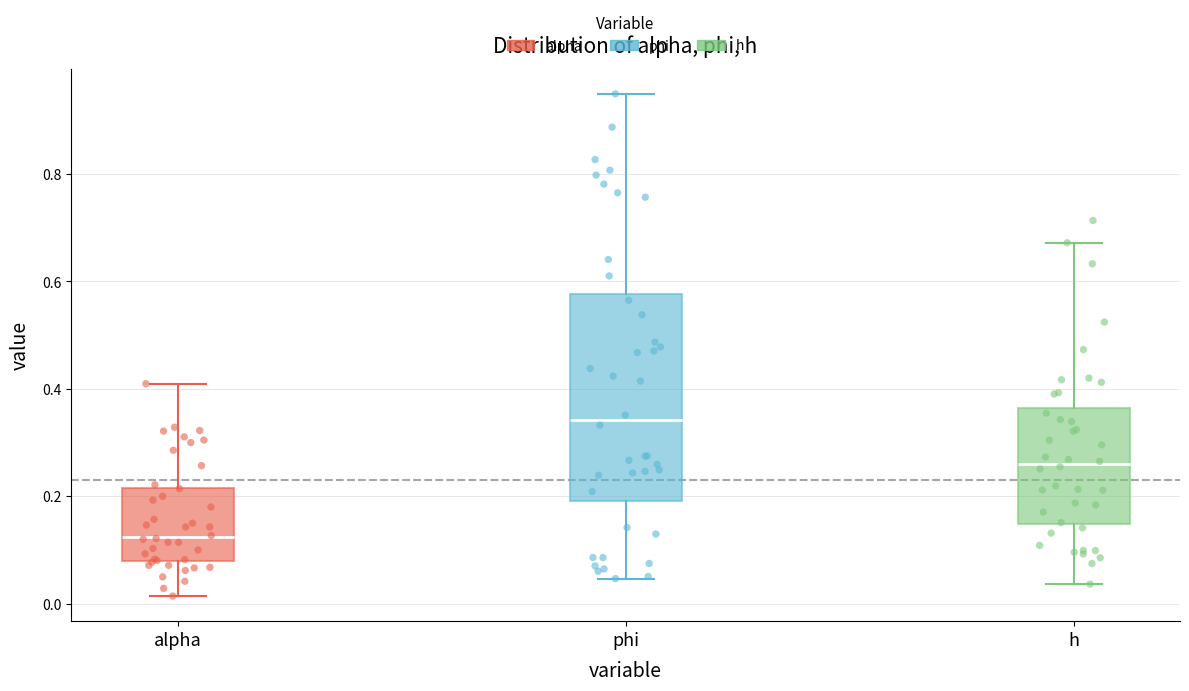

Where is the upper edge of the box for phi on the y-axis? The values are not printed on the chart, so give them approximately, as read against the axis.

0.58